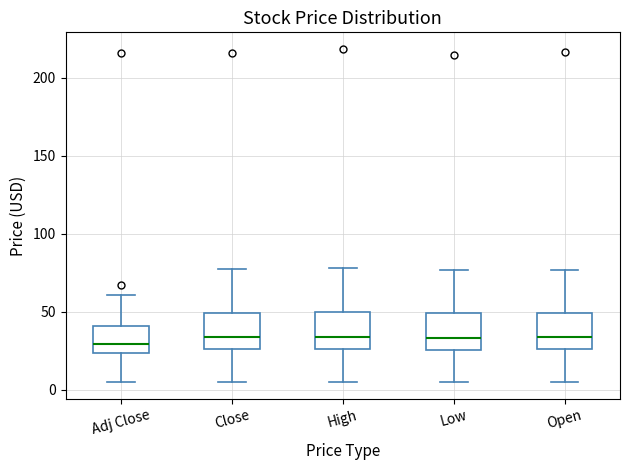

Where does the median line of the box for Close sit on the y-axis? The values are not printed on the chart, so give them approximately, as read against the axis.

35